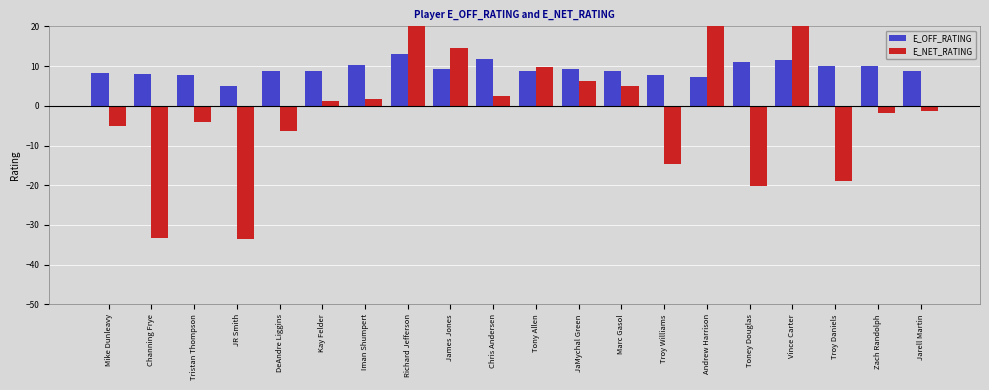

What is the value of the E_NET_RATING bar at the 9th from the left?

14.6